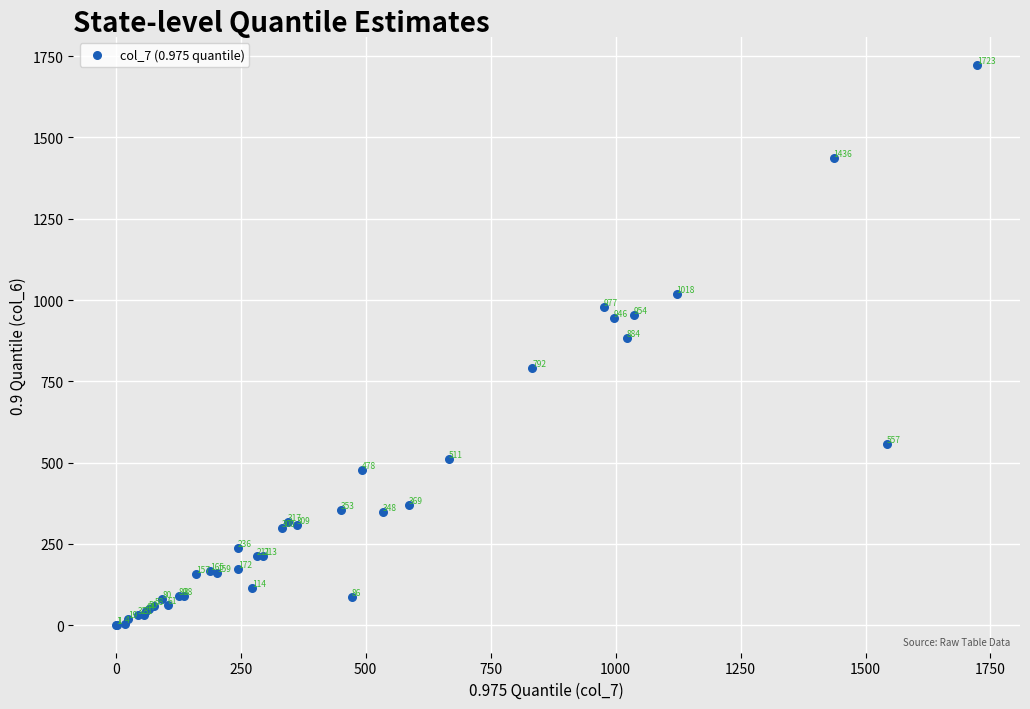

What Y value in the scatter plot is closest to 862?

884